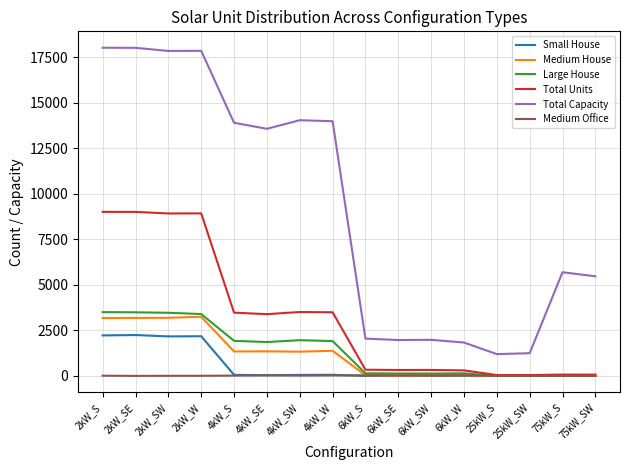

What is the difference between the Small House values at 6kW_W and 2kW_S?

2228